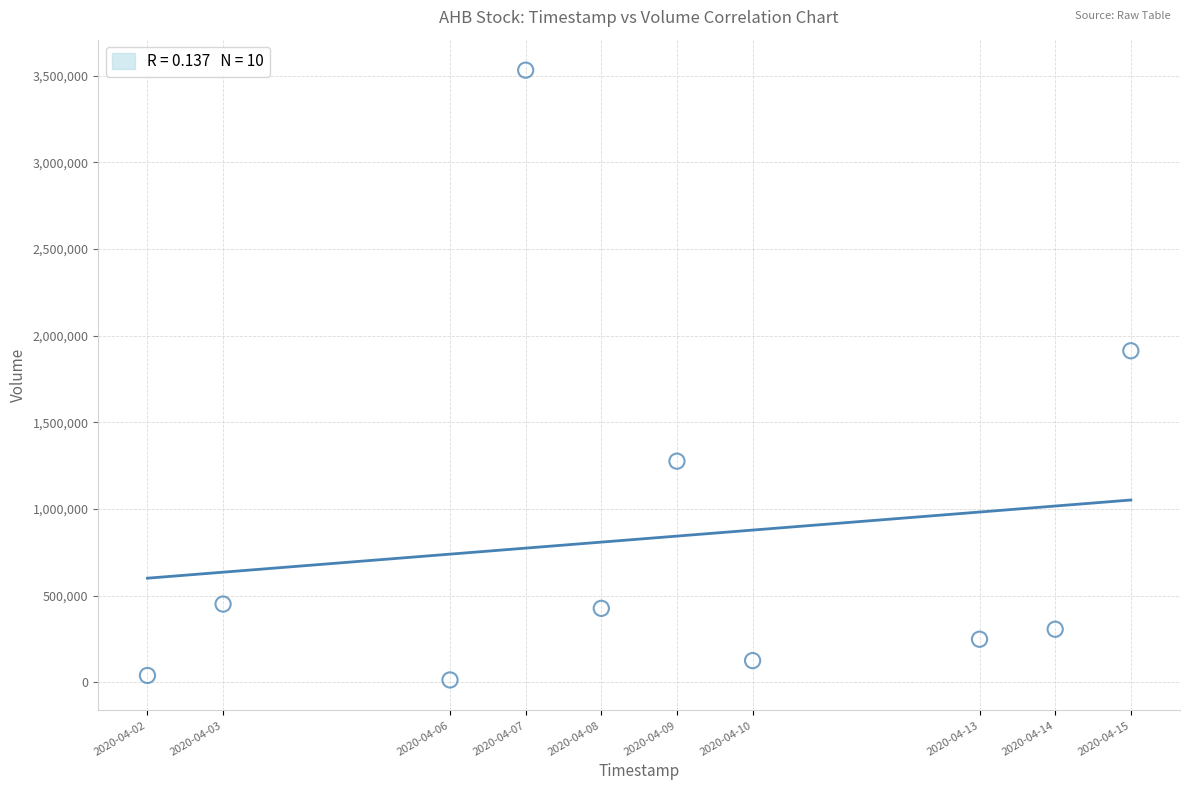

What Y value in the scatter plot is closest to 1772850?

1913000